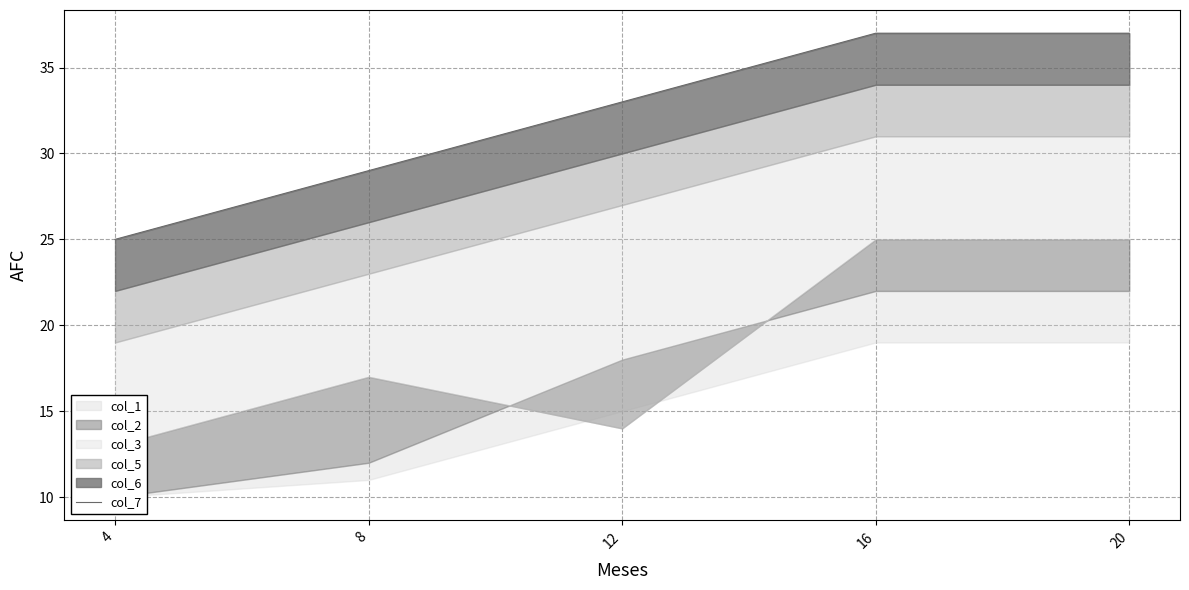

What is the change in value from 8 to 16?

+8